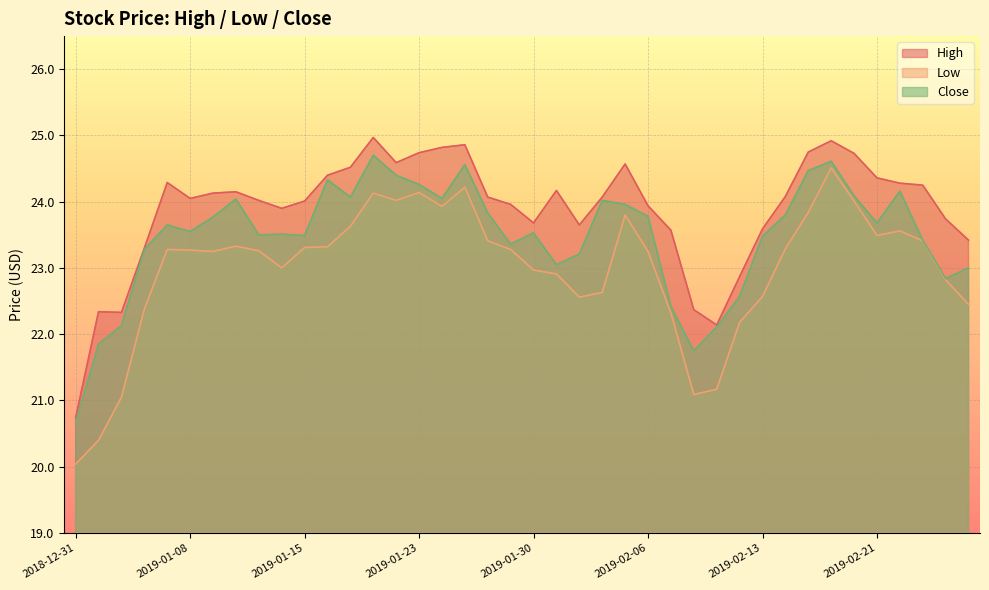

The Close series shows 39.6 at 2019-02-13. True or false?

False